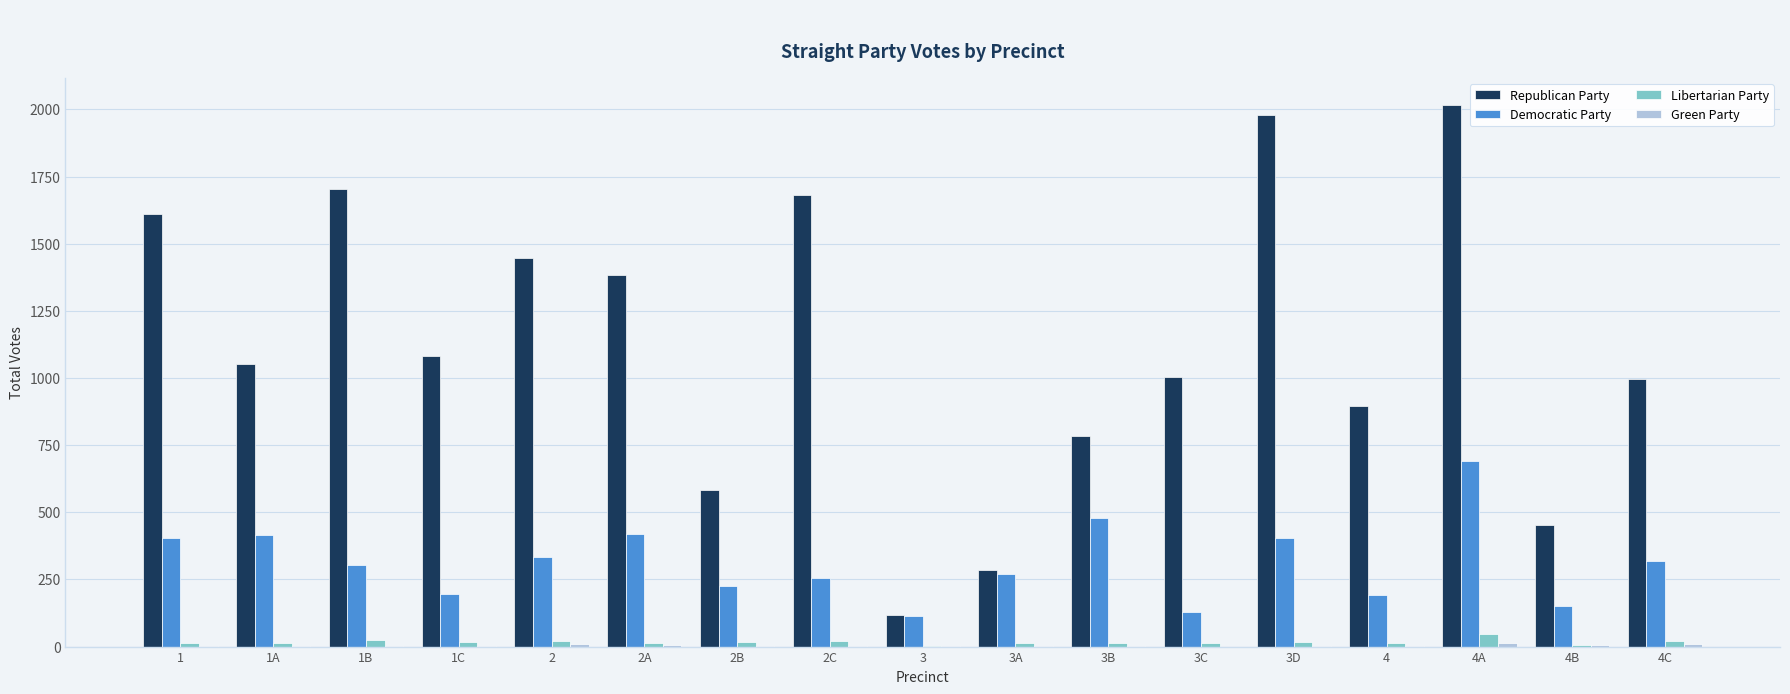

Which category has the highest value in the Democratic Party series?

4A